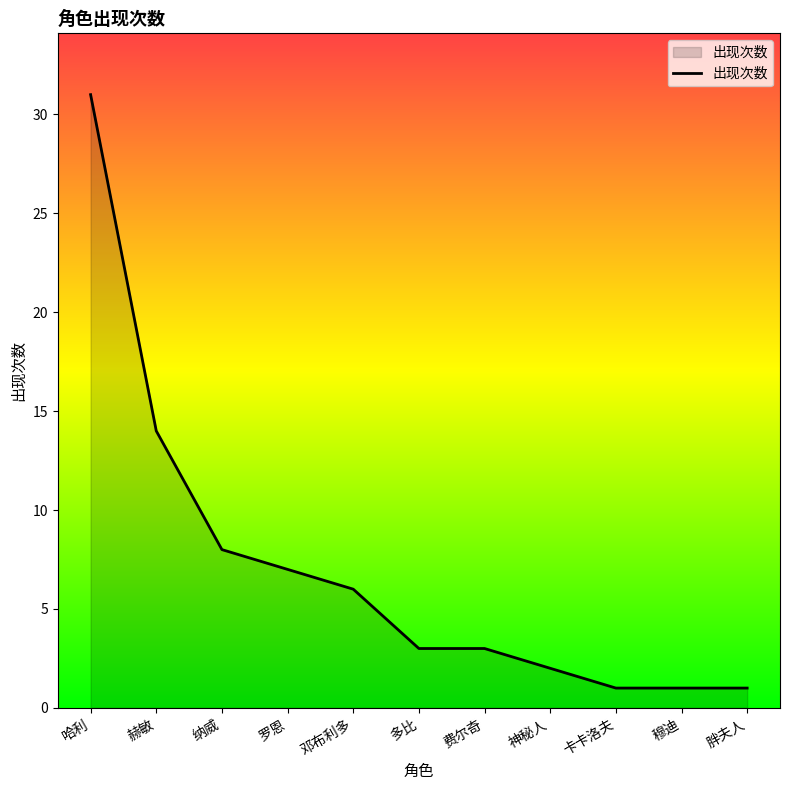

What is the change in value from 罗恩 to 穆迪?

-6